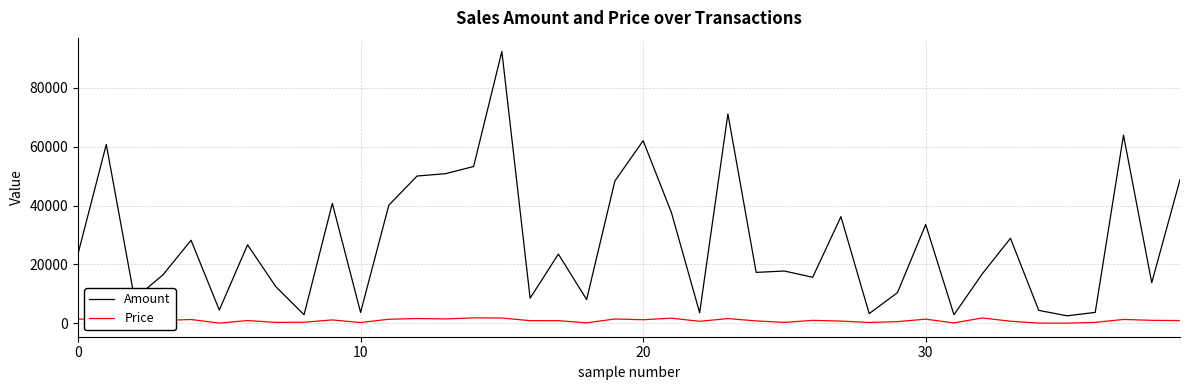

True or false: Price and Amount intersect in this chart.

False